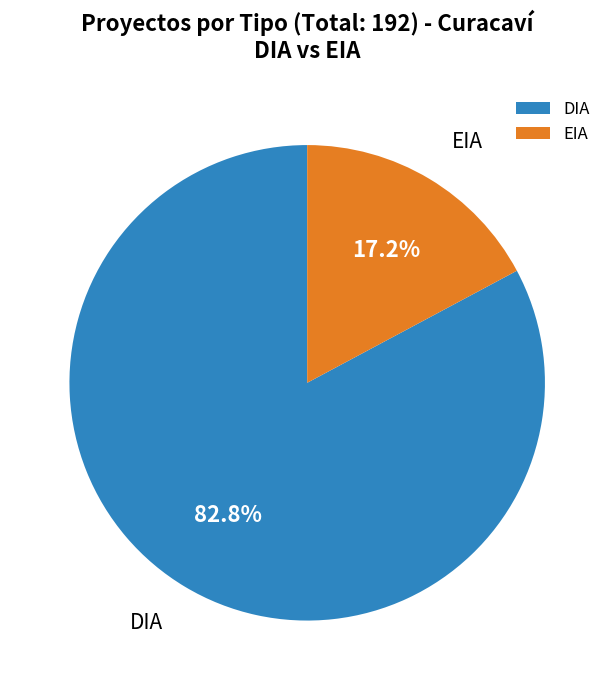

Does EIA account for over 50% of the chart?

No